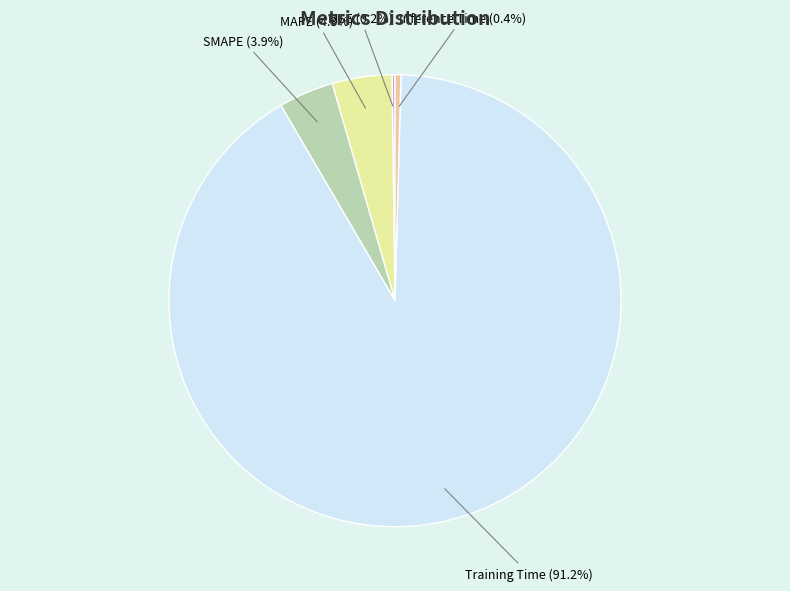

What percentage is the Training Time slice, to the nearest percent?

91%